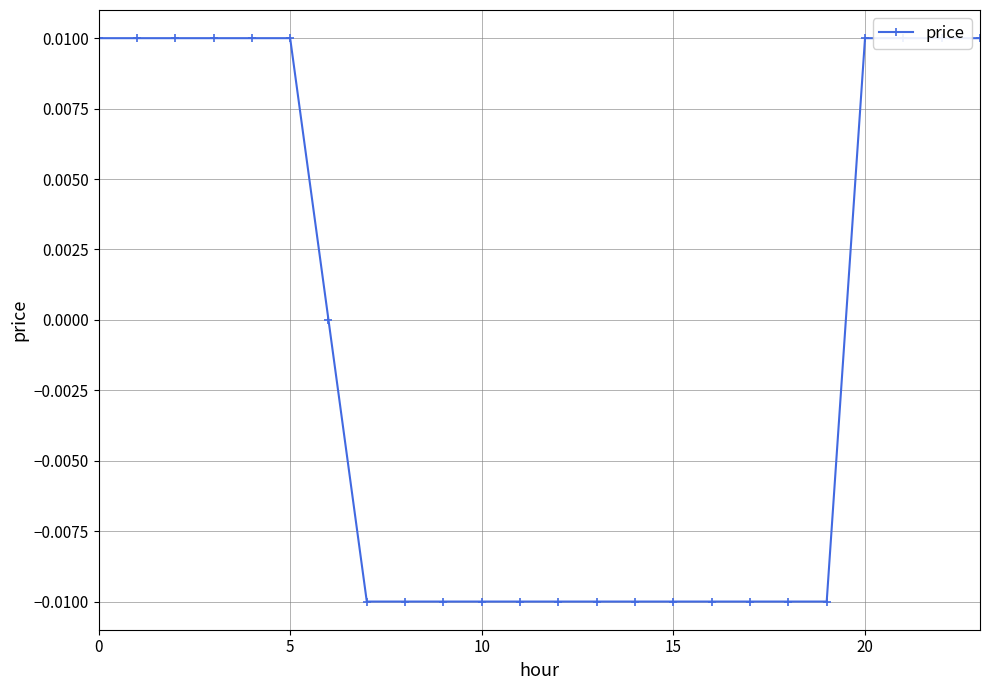

At which category does the chart reach its minimum across all series?

7